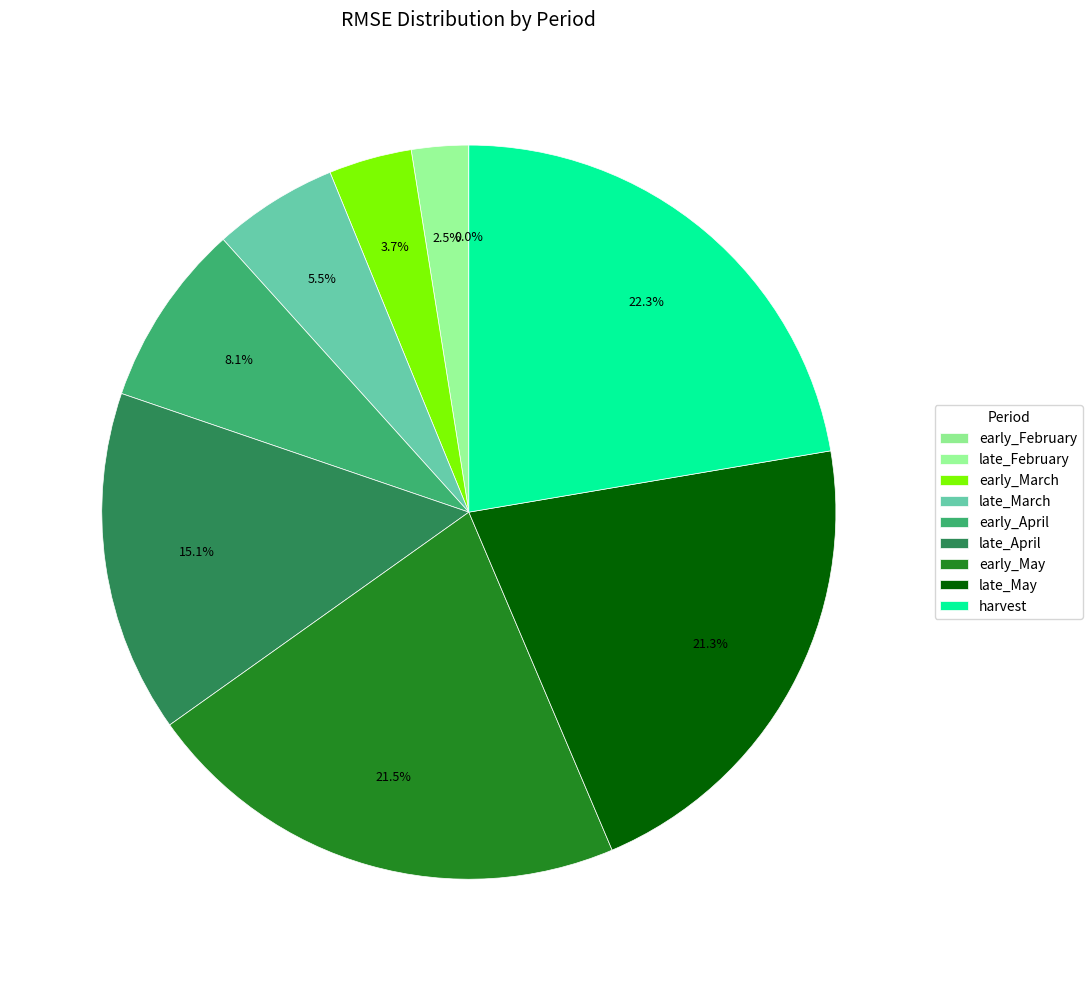

Does late_May represent more than half of the total?

No